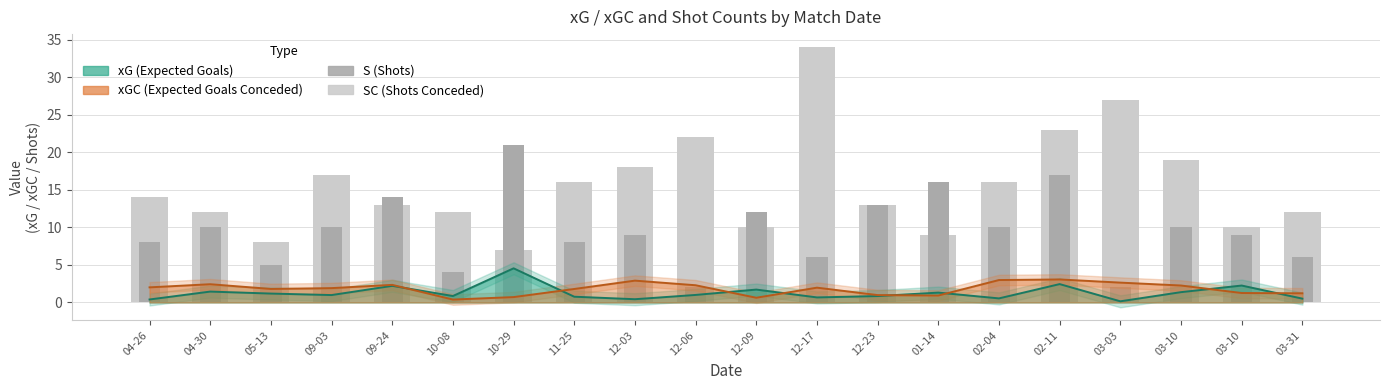

What is the label of the 3rd bar from the right?

03-10